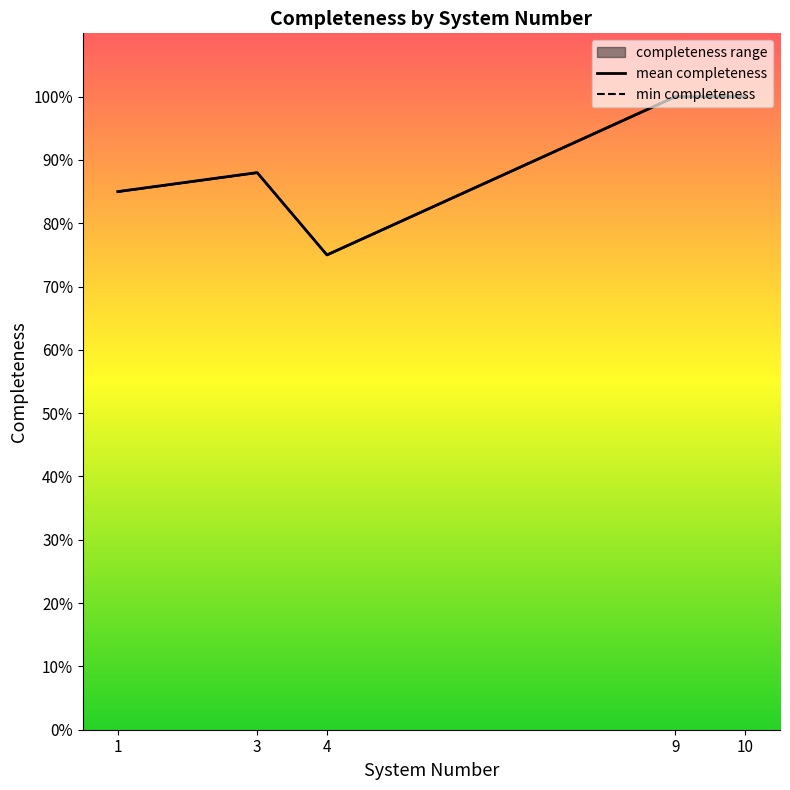

How many data points does each series have?

5